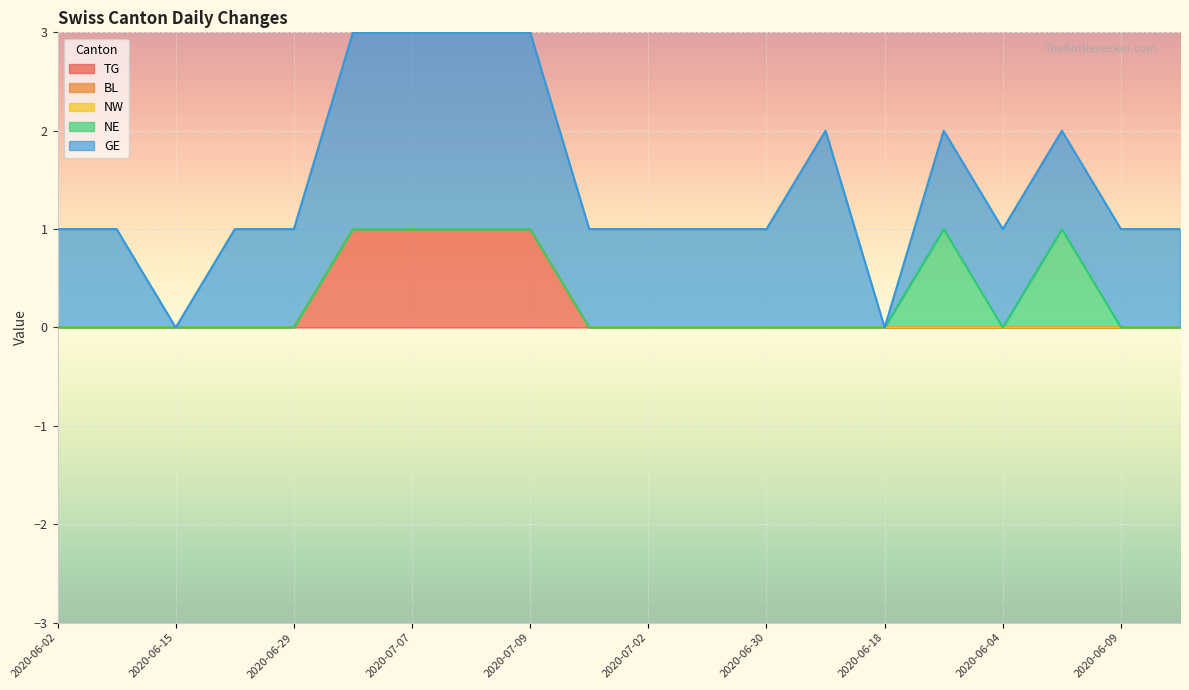

What is the difference between the second highest and minimum values in the TG series?

1